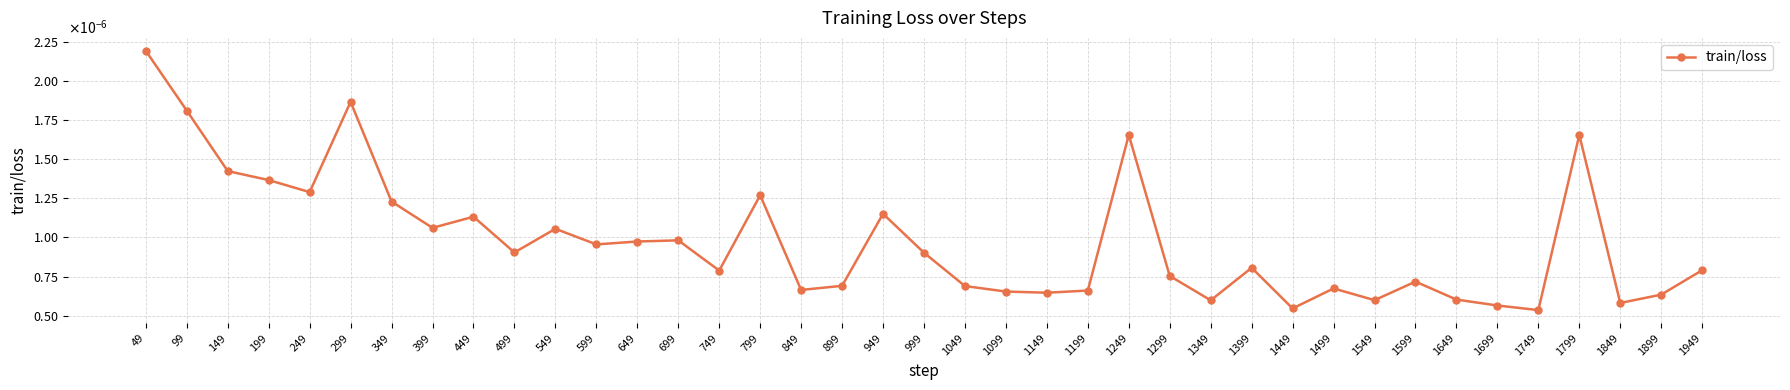

Does the chart have visible grid lines?

Yes